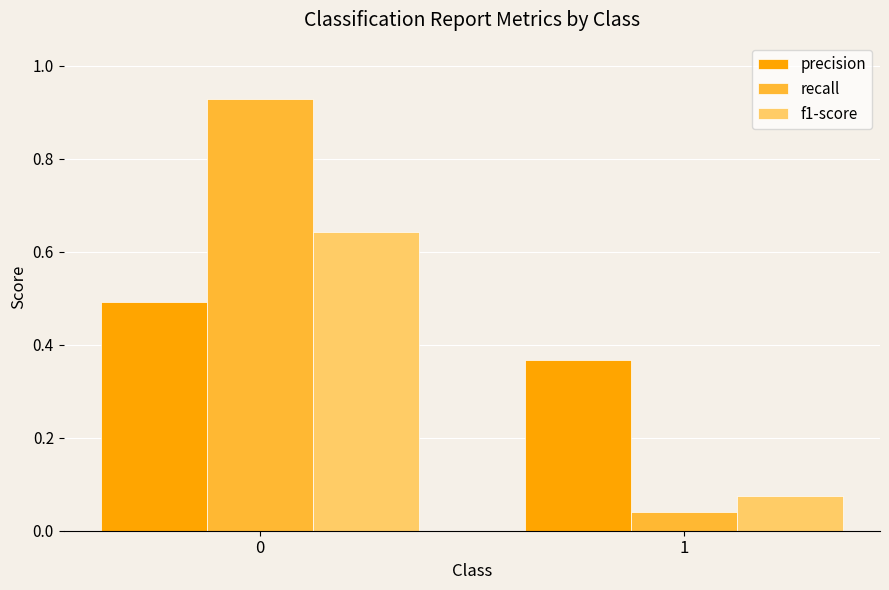

List the series in order of their overall mean, lowest first.

f1-score, precision, recall